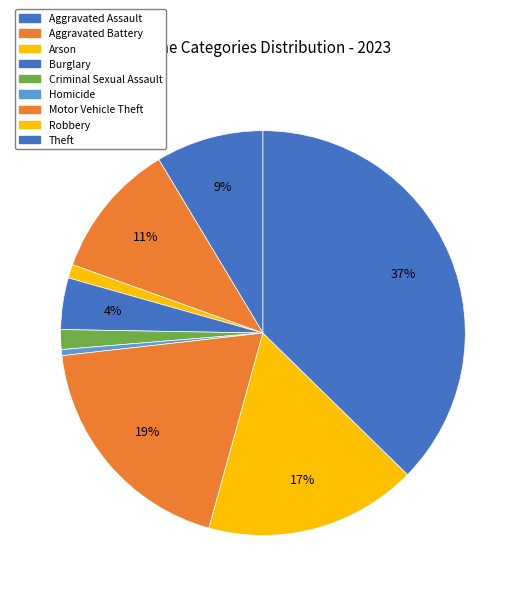

To the nearest percent, what percentage of the pie is Criminal Sexual Assault?

2%